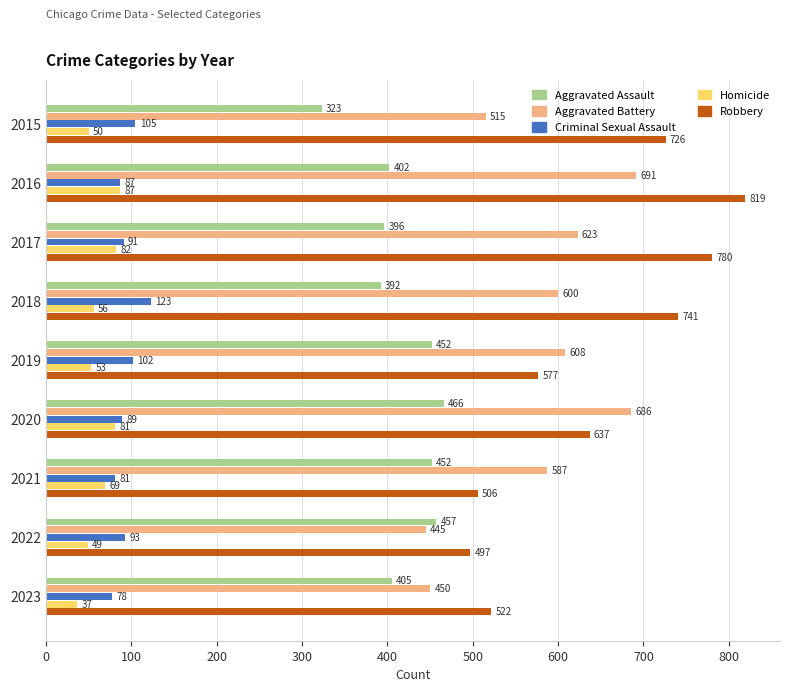

How many series are shown in this chart?

5